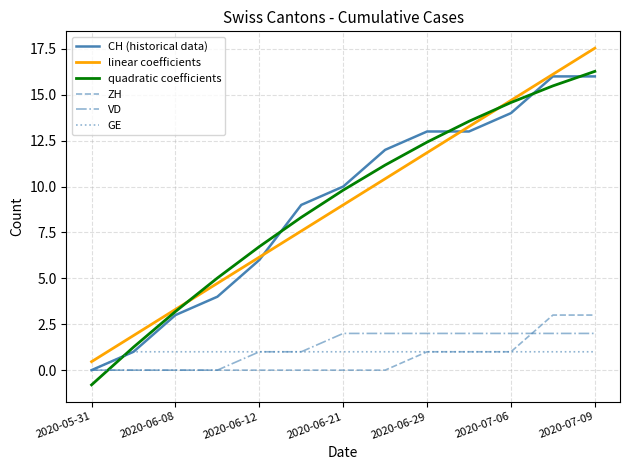

Rank the series by their maximum value, from highest to lowest.

linear coefficients, quadratic coefficients, CH (historical data), ZH, VD, GE